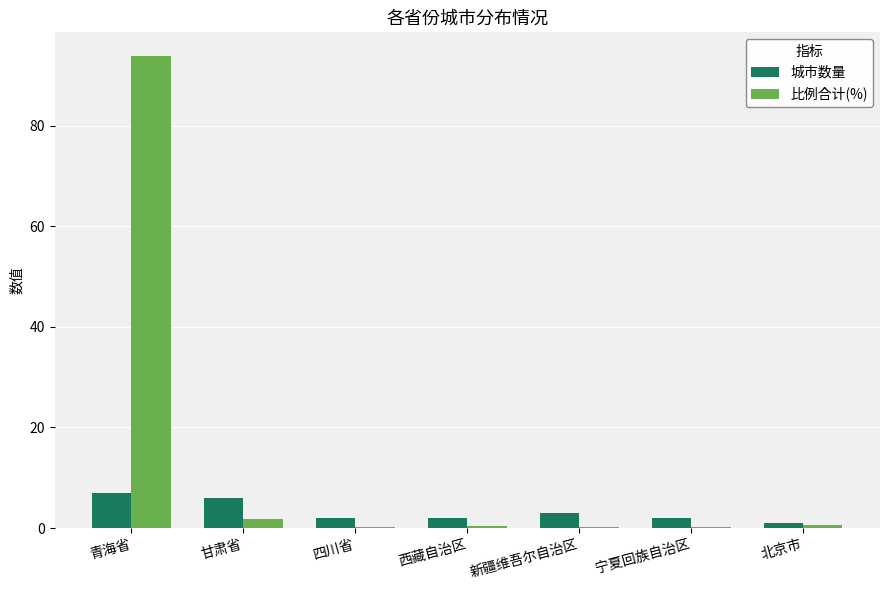

What is the average value of the 城市数量 series?

3.3